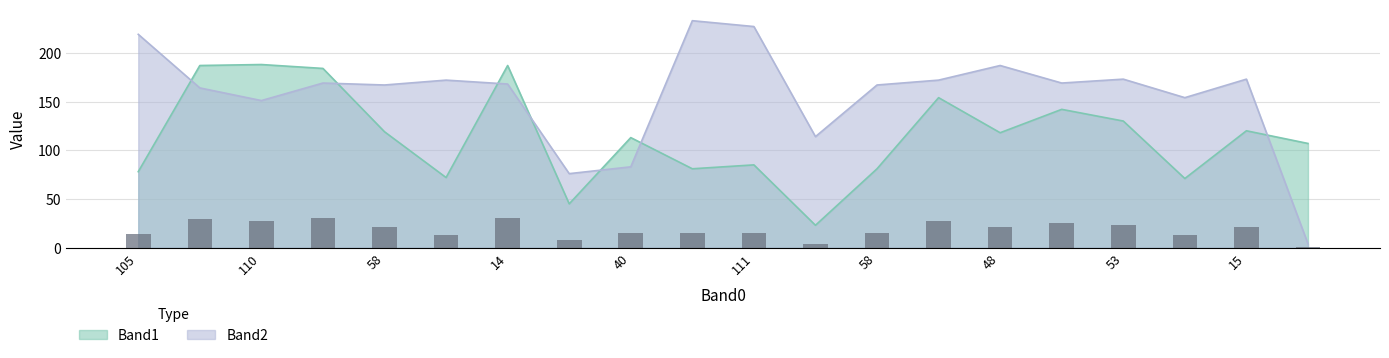

At which label is Band2 closest to 118?

112